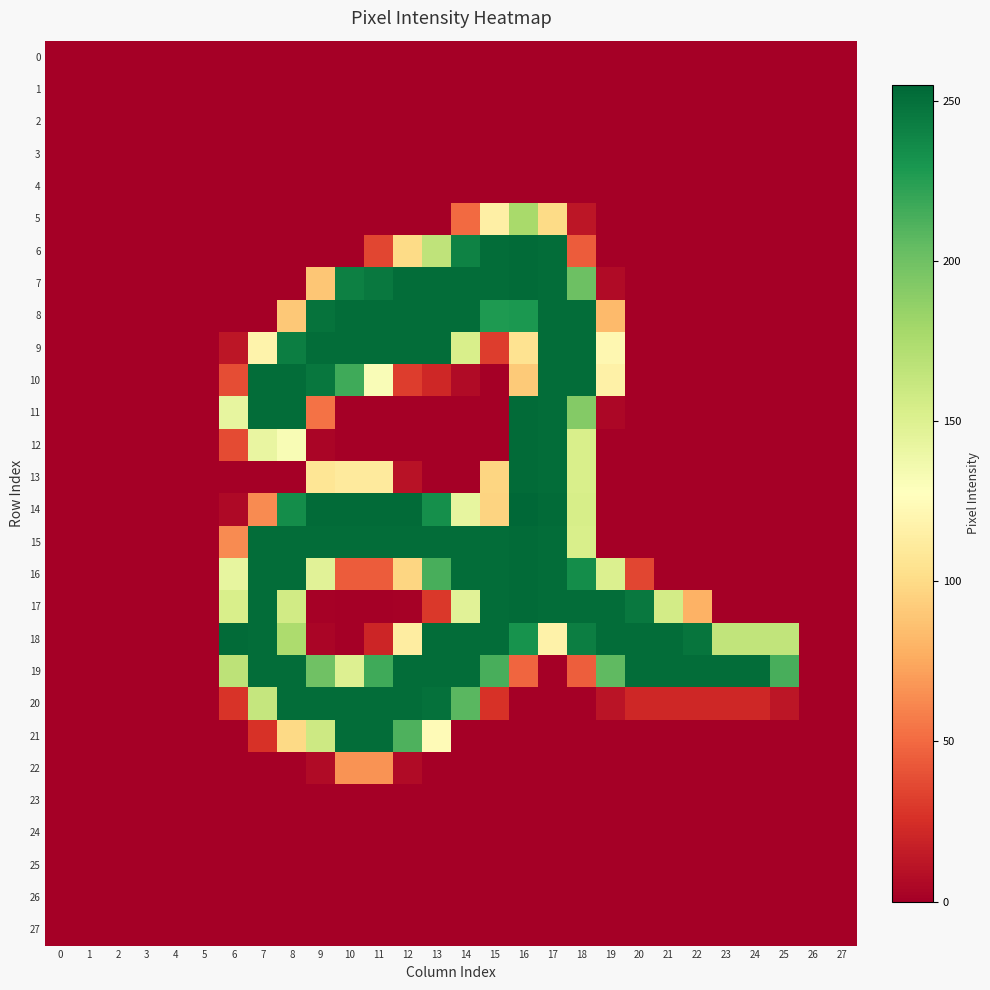

Reading left to right, list all the values displayed in this chart.

0: 0=0	1=0	2=0	3=0	4=0	5=0	6=0	7=0	8=0	9=0	10=0	11=0	12=0	13=0	14=0	15=0	16=0	17=0	18=0	19=0	20=0	21=0	22=0	23=0	24=0	25=0	26=0	27=0
1: 0=0	1=0	2=0	3=0	4=0	5=0	6=0	7=0	8=0	9=0	10=0	11=0	12=0	13=0	14=0	15=0	16=0	17=0	18=0	19=0	20=0	21=0	22=0	23=0	24=0	25=0	26=0	27=0
2: 0=0	1=0	2=0	3=0	4=0	5=0	6=0	7=0	8=0	9=0	10=0	11=0	12=0	13=0	14=0	15=0	16=0	17=0	18=0	19=0	20=0	21=0	22=0	23=0	24=0	25=0	26=0	27=0
3: 0=0	1=0	2=0	3=0	4=0	5=0	6=0	7=0	8=0	9=0	10=0	11=0	12=0	13=0	14=0	15=0	16=0	17=0	18=0	19=0	20=0	21=0	22=0	23=0	24=0	25=0	26=0	27=0
4: 0=0	1=0	2=0	3=0	4=0	5=0	6=0	7=0	8=0	9=0	10=0	11=0	12=0	13=0	14=0	15=0	16=0	17=0	18=0	19=0	20=0	21=0	22=0	23=0	24=0	25=0	26=0	27=0
5: 0=0	1=0	2=0	3=0	4=0	5=0	6=0	7=0	8=0	9=0	10=0	11=0	12=0	13=0	14=50	15=115	16=177	17=100	18=12	19=0	20=0	21=0	22=0	23=0	24=0	25=0	26=0	27=0
6: 0=0	1=0	2=0	3=0	4=0	5=0	6=0	7=0	8=0	9=0	10=0	11=35	12=100	13=166	14=241	15=252	16=253	17=252	18=44	19=0	20=0	21=0	22=0	23=0	24=0	25=0	26=0	27=0
7: 0=0	1=0	2=0	3=0	4=0	5=0	6=0	7=0	8=0	9=89	10=242	11=246	12=252	13=252	14=252	15=252	16=253	17=252	18=201	19=6	20=0	21=0	22=0	23=0	24=0	25=0	26=0	27=0
8: 0=0	1=0	2=0	3=0	4=0	5=0	6=0	7=0	8=90	9=249	10=252	11=252	12=252	13=252	14=252	15=228	16=229	17=252	18=252	19=83	20=0	21=0	22=0	23=0	24=0	25=0	26=0	27=0
9: 0=0	1=0	2=0	3=0	4=0	5=0	6=12	7=118	8=243	9=252	10=252	11=252	12=252	13=252	14=153	15=31	16=105	17=252	18=252	19=121	20=0	21=0	22=0	23=0	24=0	25=0	26=0	27=0
10: 0=0	1=0	2=0	3=0	4=0	5=0	6=38	7=252	8=252	9=247	10=217	11=131	12=31	13=21	14=6	15=0	16=91	17=252	18=252	19=116	20=0	21=0	22=0	23=0	24=0	25=0	26=0	27=0
11: 0=0	1=0	2=0	3=0	4=0	5=0	6=143	7=252	8=252	9=53	10=0	11=0	12=0	13=0	14=0	15=0	16=253	17=252	18=192	19=4	20=0	21=0	22=0	23=0	24=0	25=0	26=0	27=0
12: 0=0	1=0	2=0	3=0	4=0	5=0	6=37	7=142	8=132	9=3	10=0	11=0	12=0	13=0	14=0	15=0	16=253	17=252	18=153	19=0	20=0	21=0	22=0	23=0	24=0	25=0	26=0	27=0
13: 0=0	1=0	2=0	3=0	4=0	5=0	6=0	7=0	8=0	9=107	10=111	11=111	12=10	13=0	14=0	15=97	16=253	17=252	18=153	19=0	20=0	21=0	22=0	23=0	24=0	25=0	26=0	27=0
14: 0=0	1=0	2=0	3=0	4=0	5=0	6=5	7=63	8=235	9=253	10=253	11=253	12=253	13=234	14=143	15=96	16=255	17=253	18=154	19=0	20=0	21=0	22=0	23=0	24=0	25=0	26=0	27=0
15: 0=0	1=0	2=0	3=0	4=0	5=0	6=63	7=252	8=252	9=252	10=252	11=252	12=252	13=252	14=252	15=252	16=253	17=252	18=153	19=0	20=0	21=0	22=0	23=0	24=0	25=0	26=0	27=0
16: 0=0	1=0	2=0	3=0	4=0	5=0	6=143	7=252	8=252	9=147	10=44	11=44	12=97	13=214	14=252	15=252	16=253	17=252	18=235	19=151	20=35	21=0	22=0	23=0	24=0	25=0	26=0	27=0
17: 0=0	1=0	2=0	3=0	4=0	5=0	6=153	7=252	8=157	9=1	10=0	11=0	12=1	13=29	14=147	15=252	16=253	17=252	18=252	19=252	20=246	21=156	22=79	23=0	24=0	25=0	26=0	27=0
18: 0=0	1=0	2=0	3=0	4=0	5=0	6=253	7=252	8=175	9=3	10=0	11=20	12=113	13=252	14=252	15=252	16=232	17=117	18=243	19=252	20=252	21=252	22=248	23=165	24=165	25=165	26=0	27=0
19: 0=0	1=0	2=0	3=0	4=0	5=0	6=167	7=252	8=252	9=200	10=150	11=217	12=252	13=252	14=252	15=214	16=48	17=0	18=45	19=206	20=252	21=252	22=252	23=252	24=252	25=214	26=0	27=0
20: 0=0	1=0	2=0	3=0	4=0	5=0	6=27	7=163	8=252	9=252	10=252	11=252	12=252	13=250	14=208	15=26	16=0	17=0	18=0	19=11	20=21	21=21	22=21	23=21	24=21	25=12	26=0	27=0
21: 0=0	1=0	2=0	3=0	4=0	5=0	6=0	7=26	8=99	9=159	10=252	11=252	12=212	13=124	14=0	15=0	16=0	17=0	18=0	19=0	20=0	21=0	22=0	23=0	24=0	25=0	26=0	27=0
22: 0=0	1=0	2=0	3=0	4=0	5=0	6=0	7=0	8=0	9=6	10=66	11=66	12=6	13=0	14=0	15=0	16=0	17=0	18=0	19=0	20=0	21=0	22=0	23=0	24=0	25=0	26=0	27=0
23: 0=0	1=0	2=0	3=0	4=0	5=0	6=0	7=0	8=0	9=0	10=0	11=0	12=0	13=0	14=0	15=0	16=0	17=0	18=0	19=0	20=0	21=0	22=0	23=0	24=0	25=0	26=0	27=0
24: 0=0	1=0	2=0	3=0	4=0	5=0	6=0	7=0	8=0	9=0	10=0	11=0	12=0	13=0	14=0	15=0	16=0	17=0	18=0	19=0	20=0	21=0	22=0	23=0	24=0	25=0	26=0	27=0
25: 0=0	1=0	2=0	3=0	4=0	5=0	6=0	7=0	8=0	9=0	10=0	11=0	12=0	13=0	14=0	15=0	16=0	17=0	18=0	19=0	20=0	21=0	22=0	23=0	24=0	25=0	26=0	27=0
26: 0=0	1=0	2=0	3=0	4=0	5=0	6=0	7=0	8=0	9=0	10=0	11=0	12=0	13=0	14=0	15=0	16=0	17=0	18=0	19=0	20=0	21=0	22=0	23=0	24=0	25=0	26=0	27=0
27: 0=0	1=0	2=0	3=0	4=0	5=0	6=0	7=0	8=0	9=0	10=0	11=0	12=0	13=0	14=0	15=0	16=0	17=0	18=0	19=0	20=0	21=0	22=0	23=0	24=0	25=0	26=0	27=0